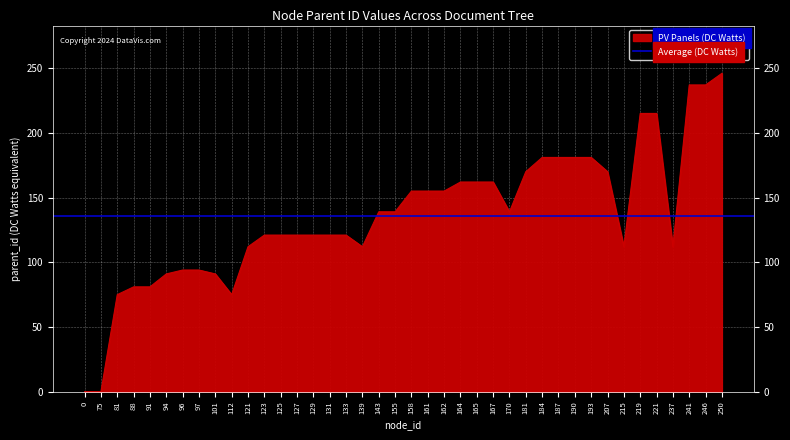

Rank the categories by value from lowest to highest.

0, 75, 81, 112, 88, 91, 94, 101, 96, 97, 121, 139, 215, 237, 123, 125, 127, 129, 131, 133, 143, 155, 170, 158, 161, 162, 164, 165, 167, 181, 207, 184, 187, 190, 193, 219, 221, 241, 246, 250